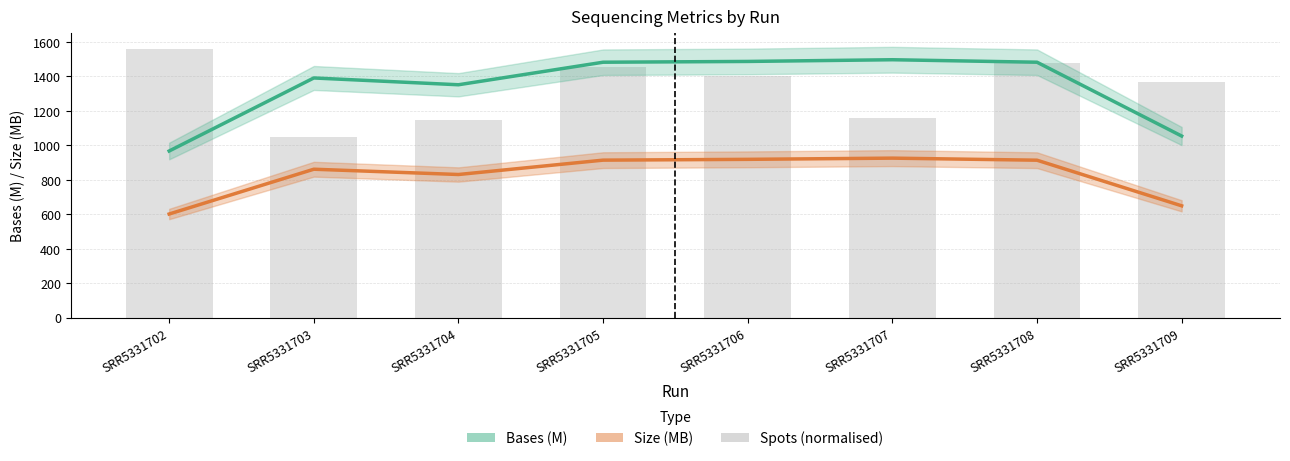

What is the total value across all series at SRR5331709?

1703.0